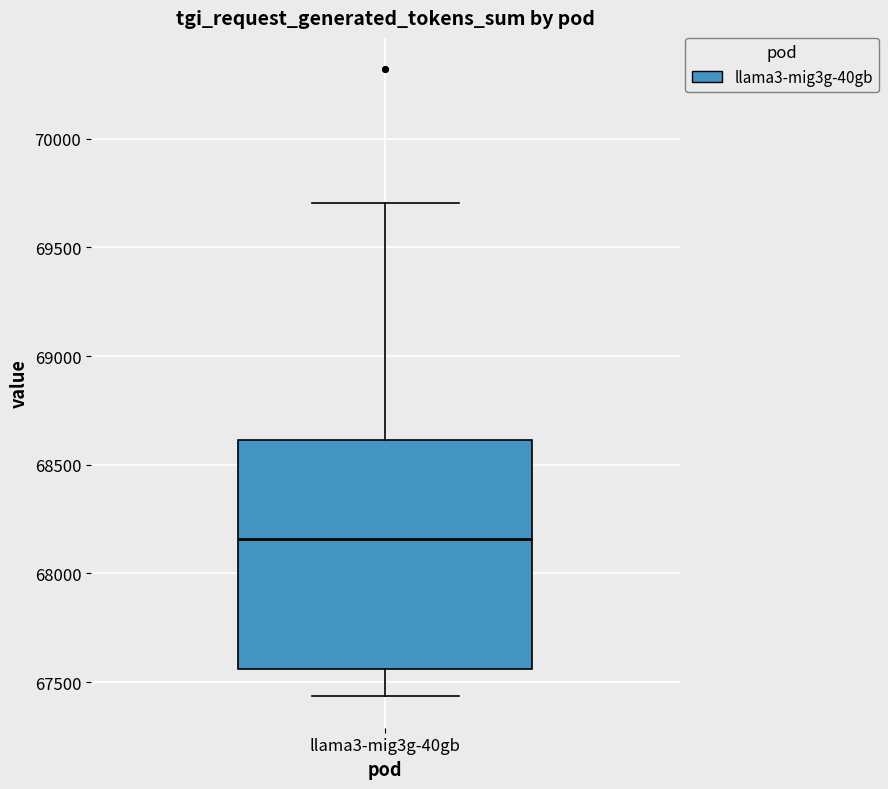

Where does the median line of the box for llama3-mig3g-40gb sit on the y-axis? The values are not printed on the chart, so give them approximately, as read against the axis.

68150